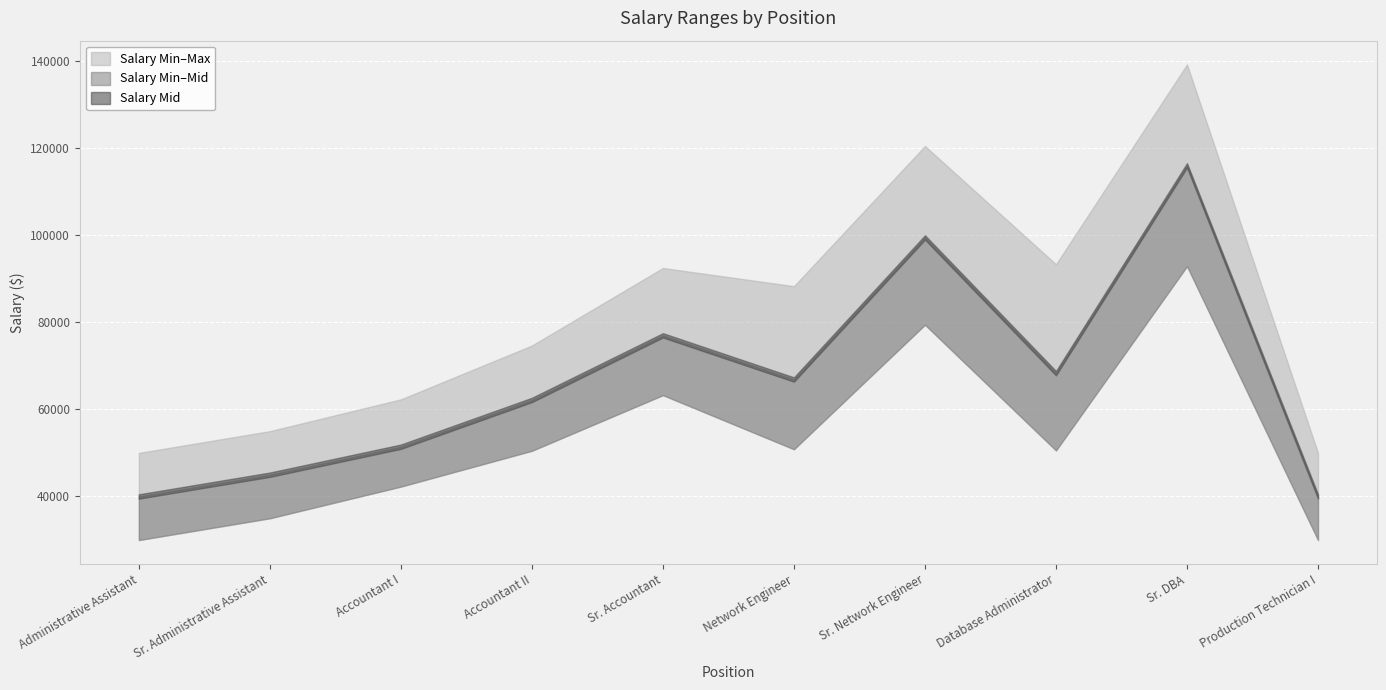

What position from the left is Sr. Administrative Assistant?

2